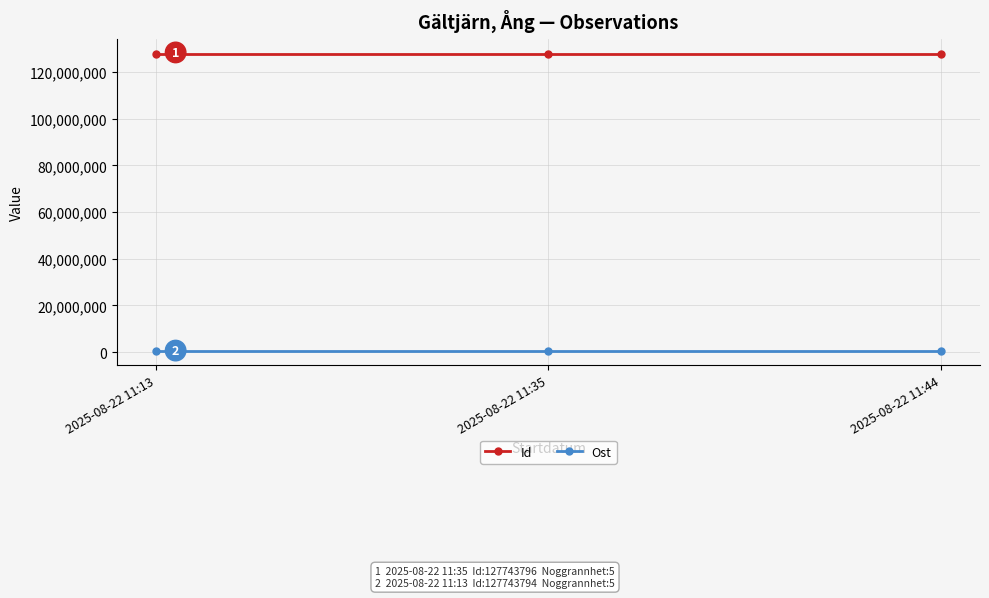

Which series has the largest total across all categories?

Id